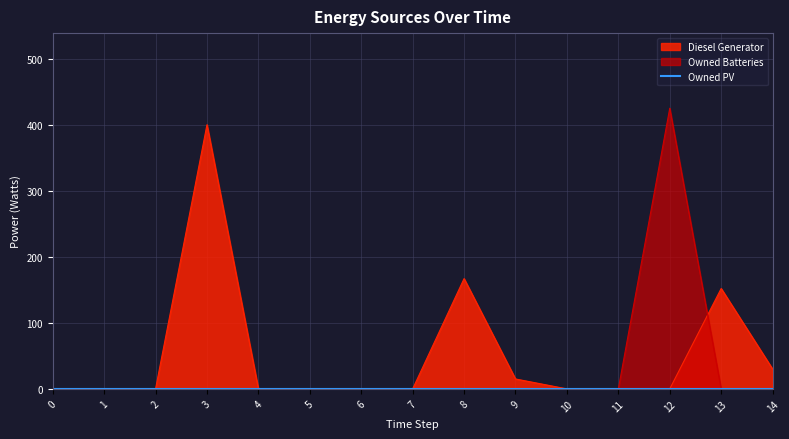

What is the sum of all Owned Batteries values?

425